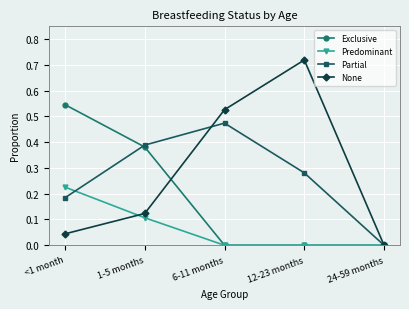

Which label corresponds to the largest value in the chart?

12-23 months